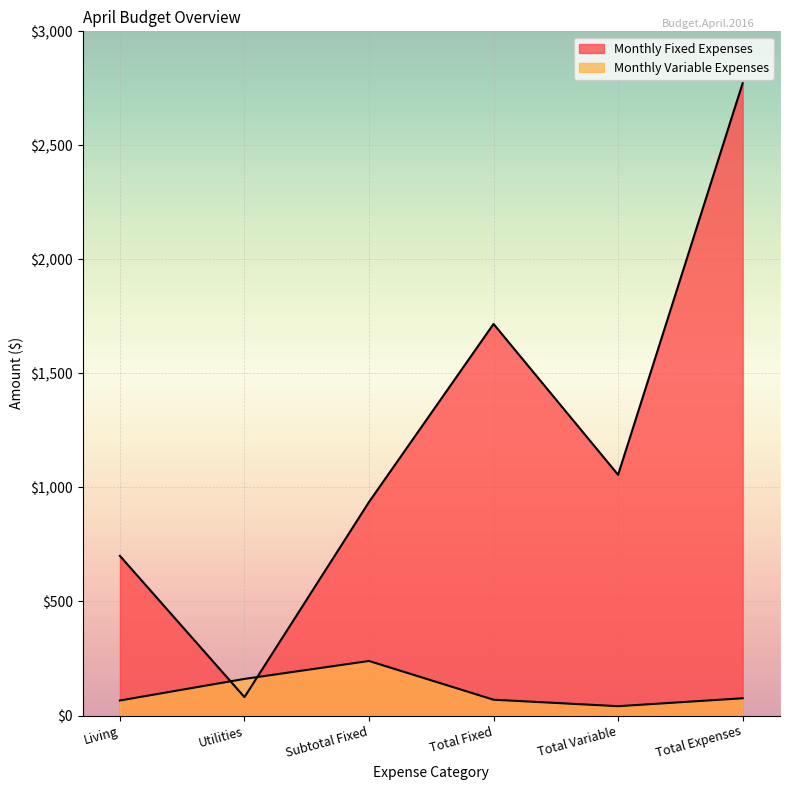

Where is the first local minimum for Monthly Fixed Expenses?

Utilities